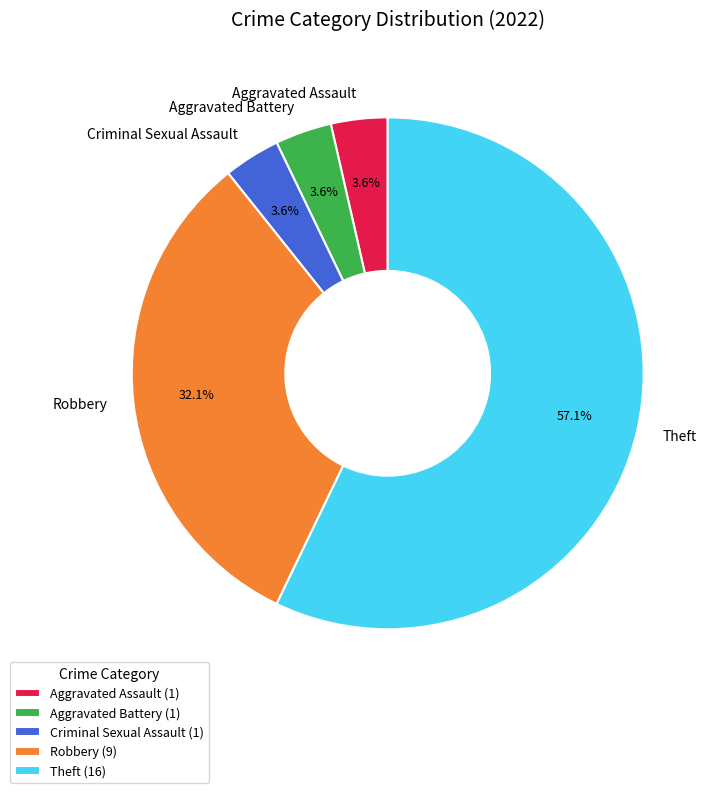

To the nearest percent, what is the difference between the largest and smallest slice percentages?

54%